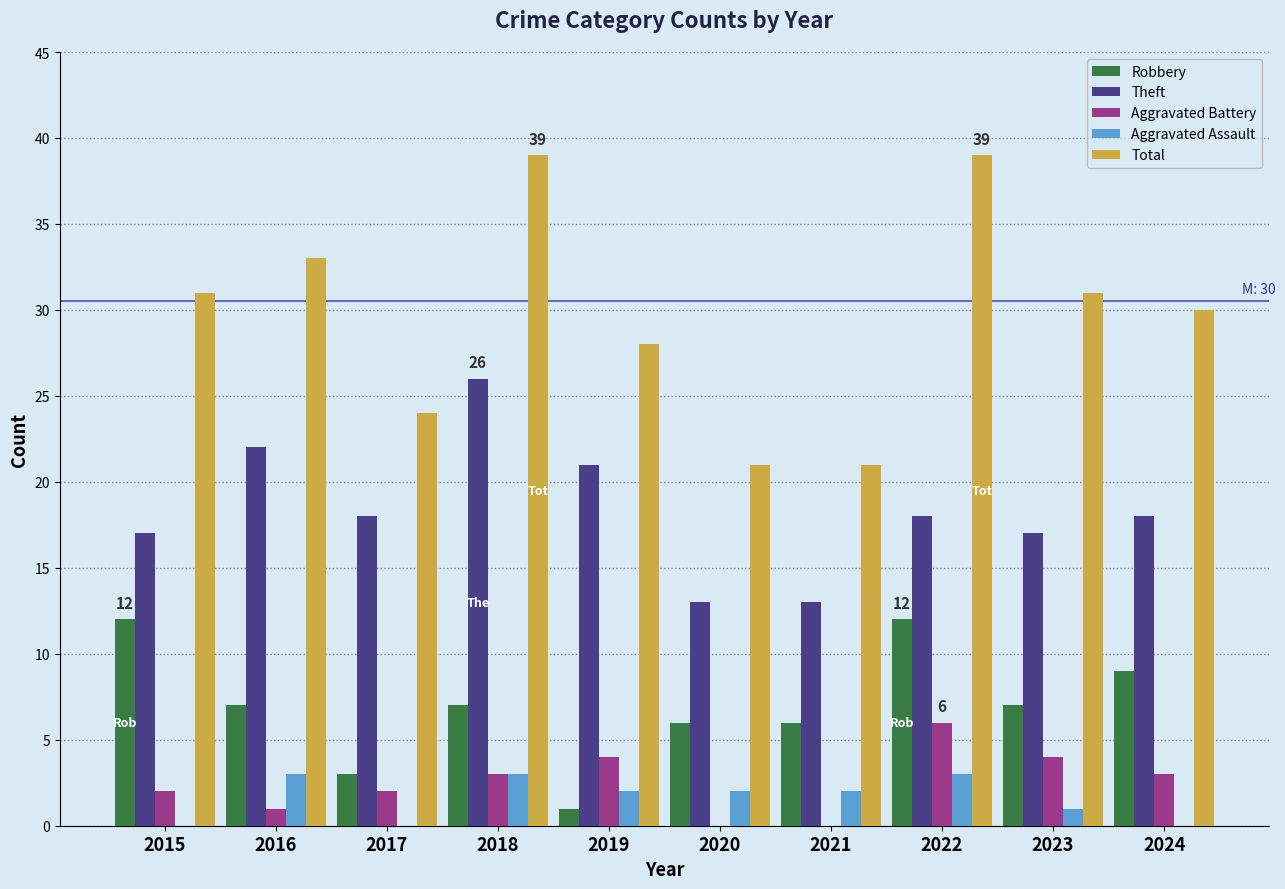

How many categories are shown in the chart?

10